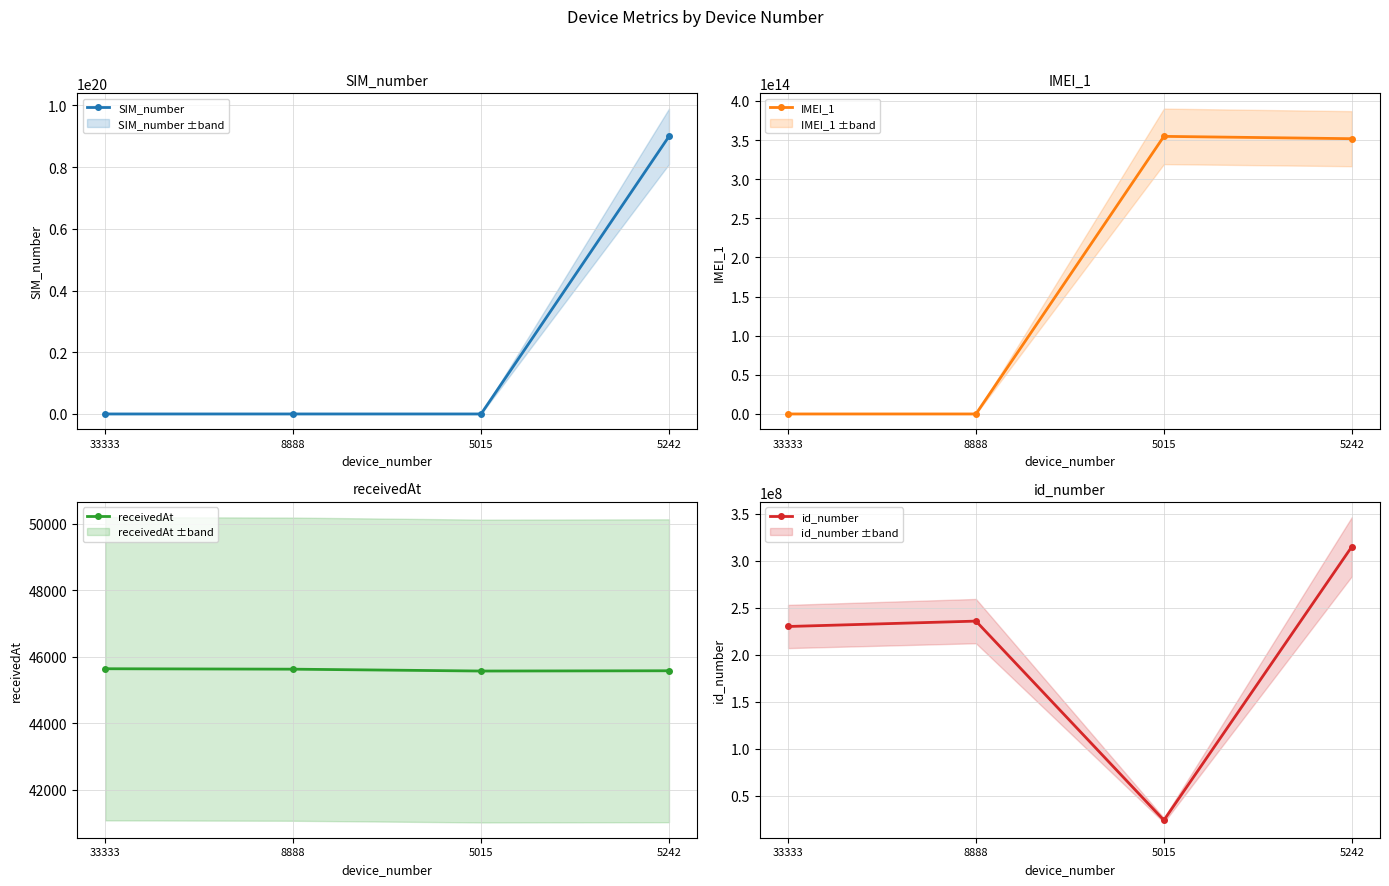

The id_number series shows 10731547 at 5015. True or false?

False